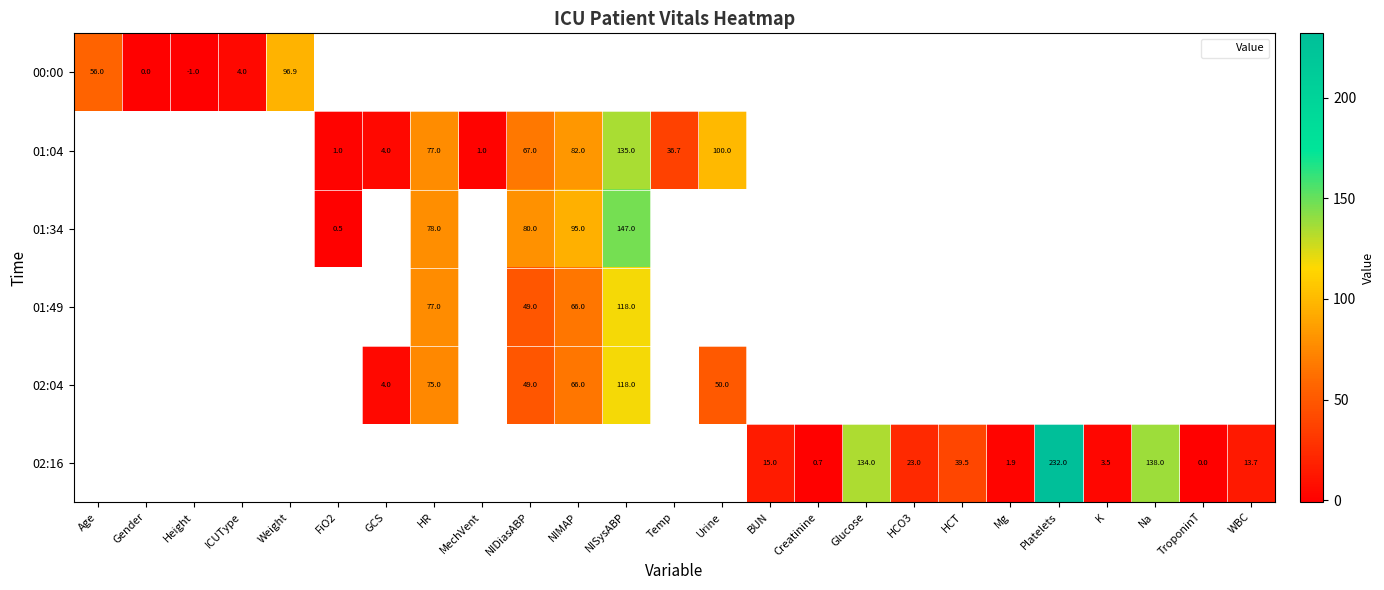

At which category does the chart reach its minimum across all series?

Height